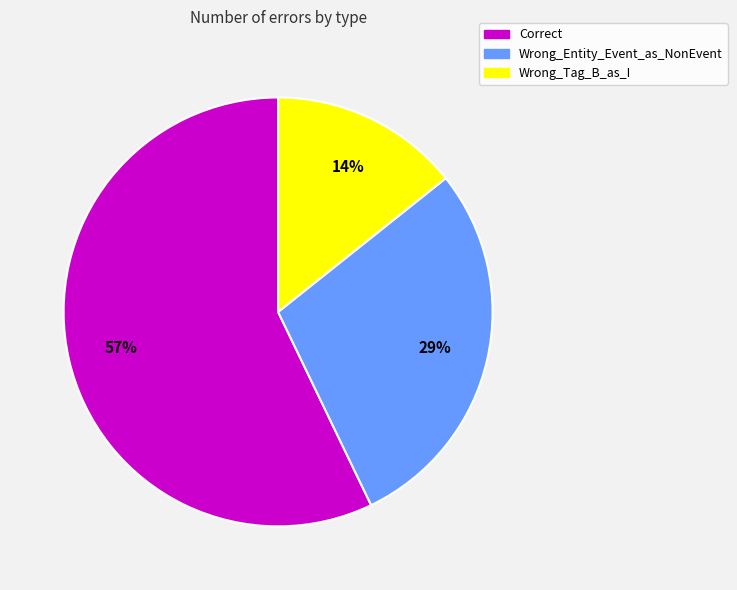

To the nearest percent, what is the average slice percentage?

33%